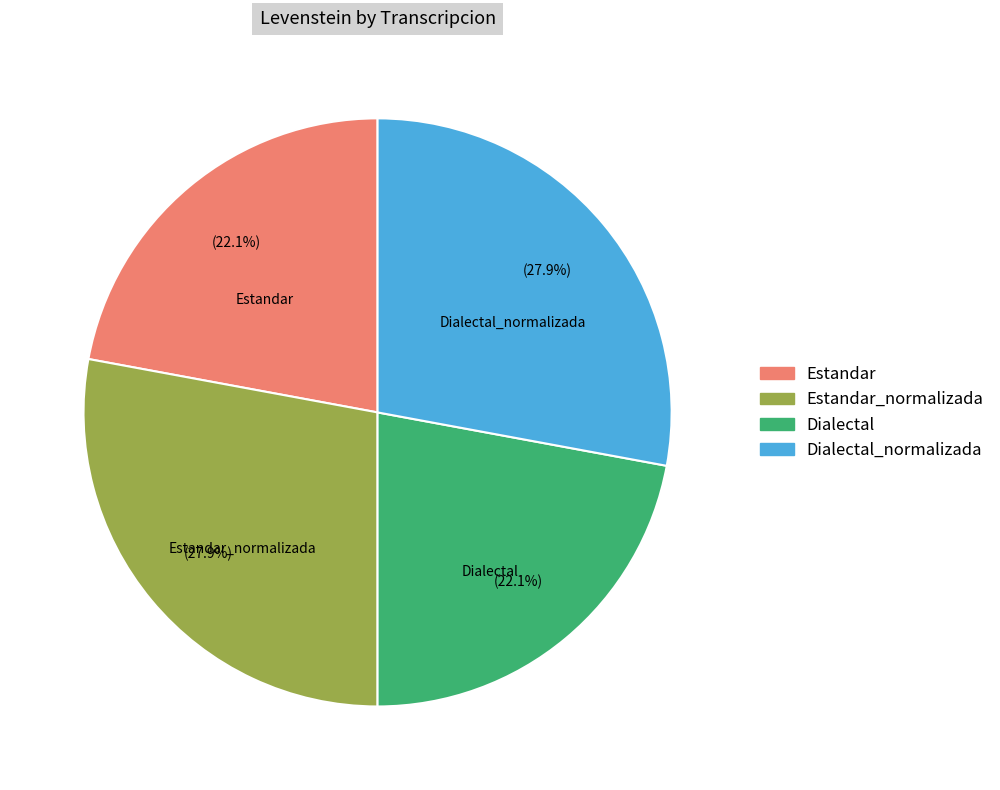

Does any single category account for the majority?

No